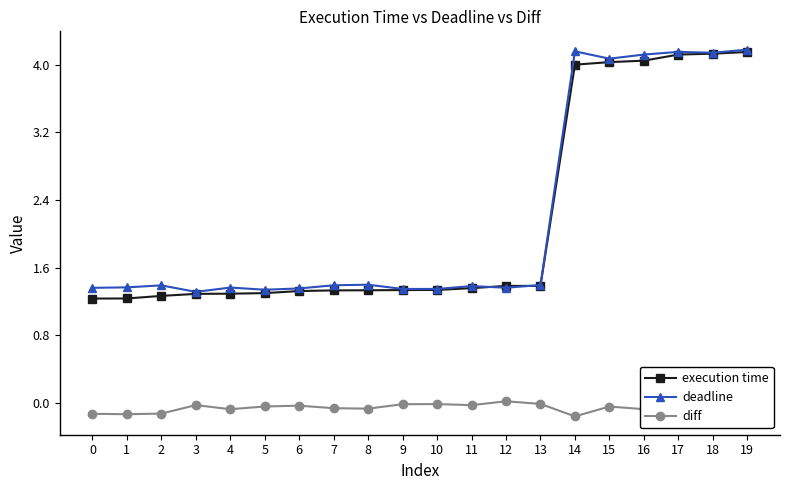

What is the minimum value for execution time?

1.2